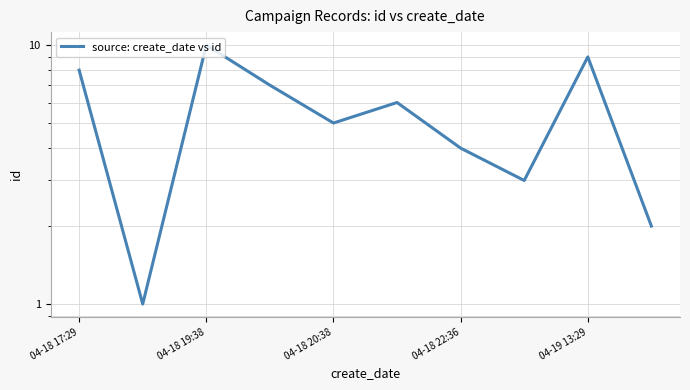

At which label does the data first exceed 6?

04-18 17:29